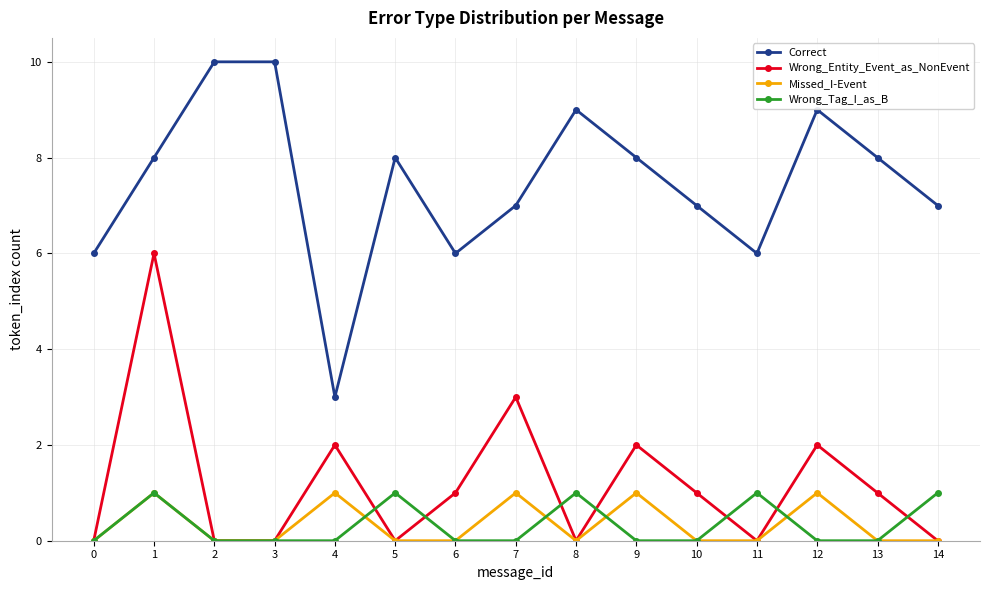

What is the difference between the maximum and minimum values in the Missed_I-Event series?

1